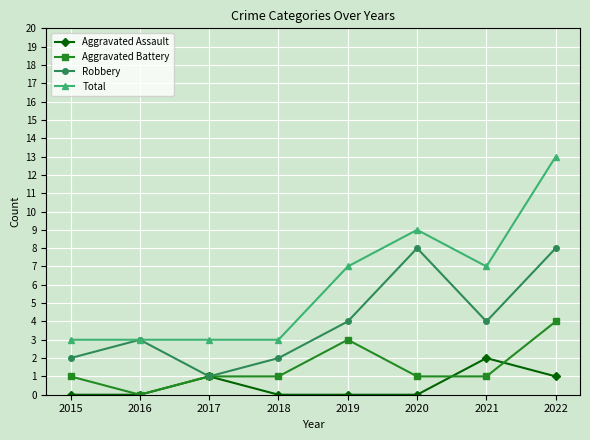

True or false: Robbery has a value of 3 at 2016.

True